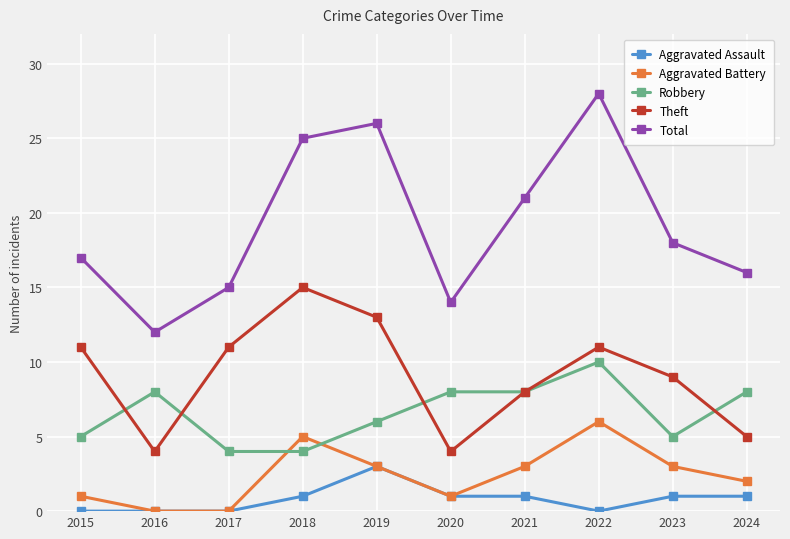

What is the difference between the second highest and second lowest values in the Total series?

12